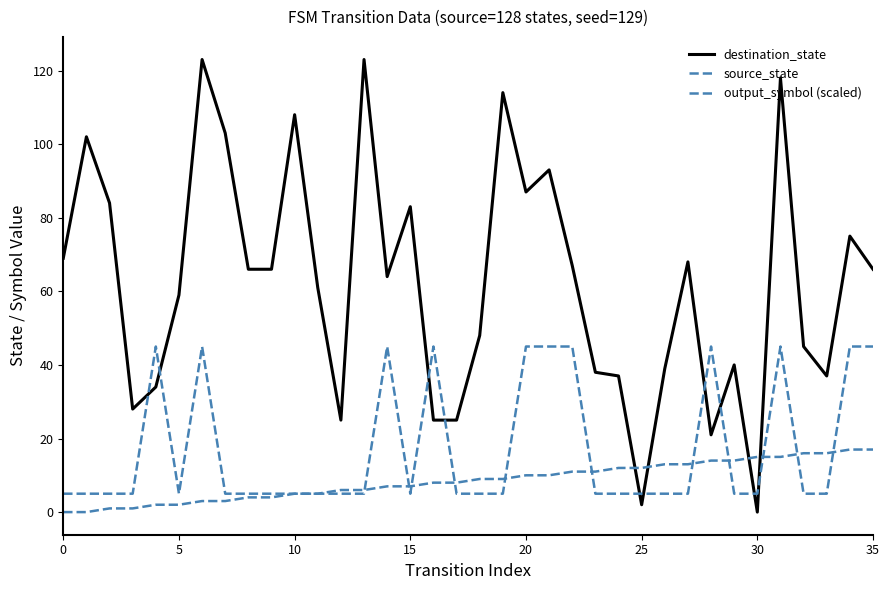

Is this an area chart (filled region under the line)?

No